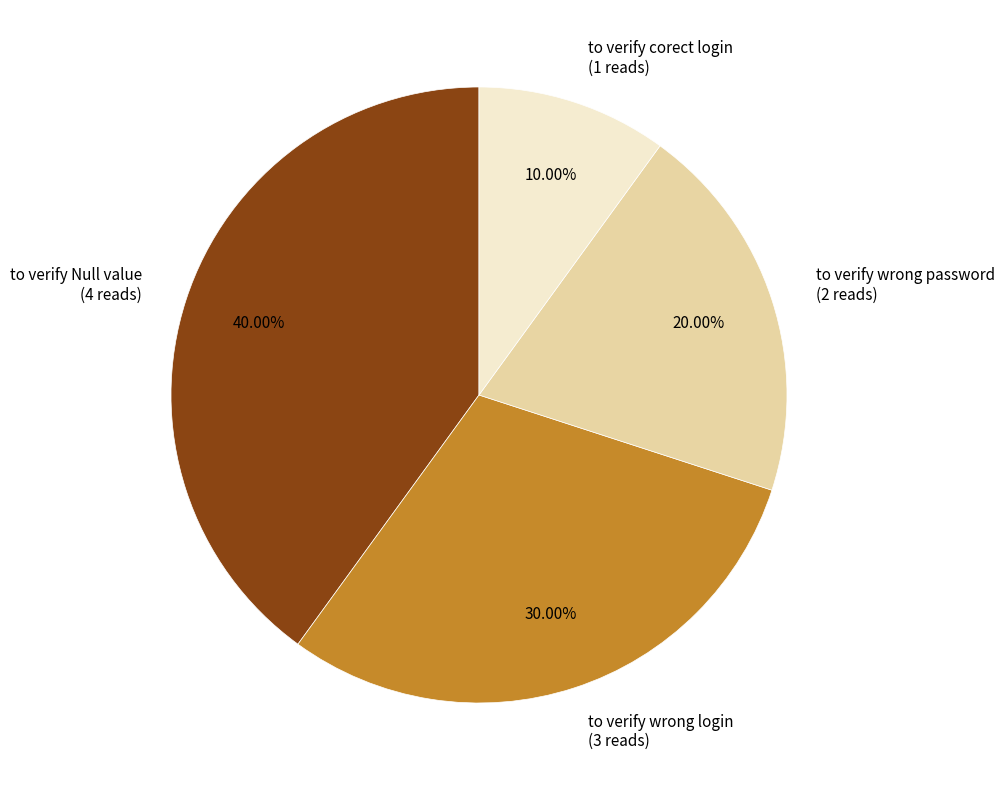

To the nearest percent, what portion does to verify corect login represent?

10%